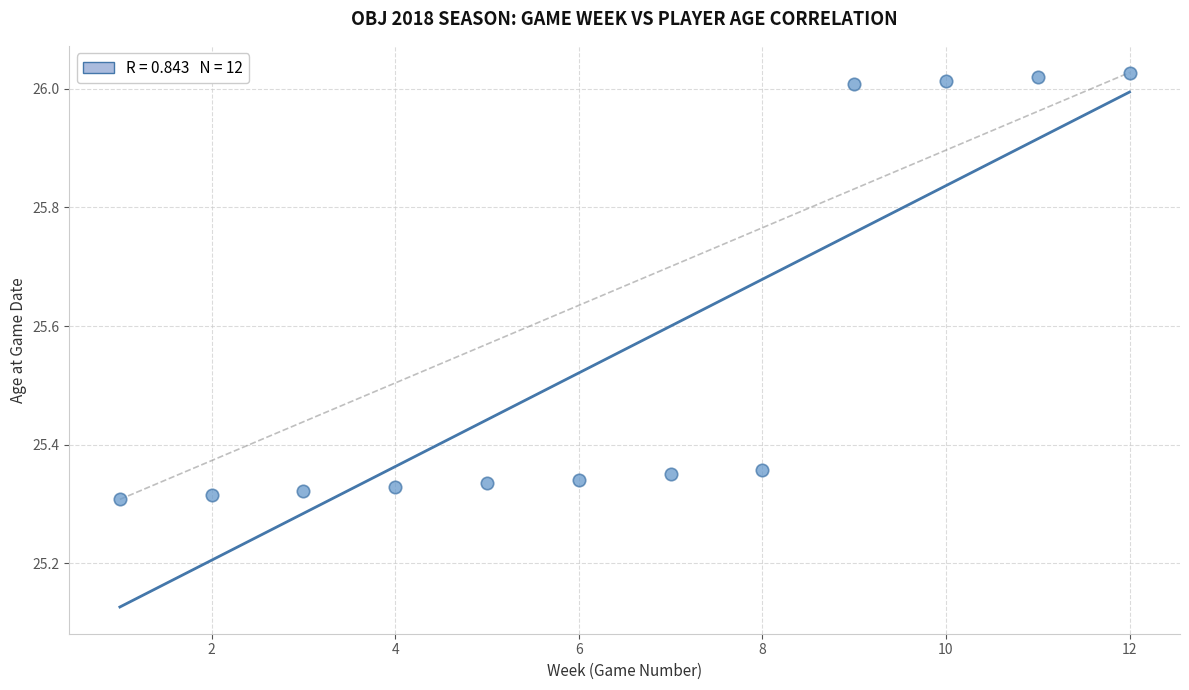

What is the range of Y values (max minus min)?

0.7